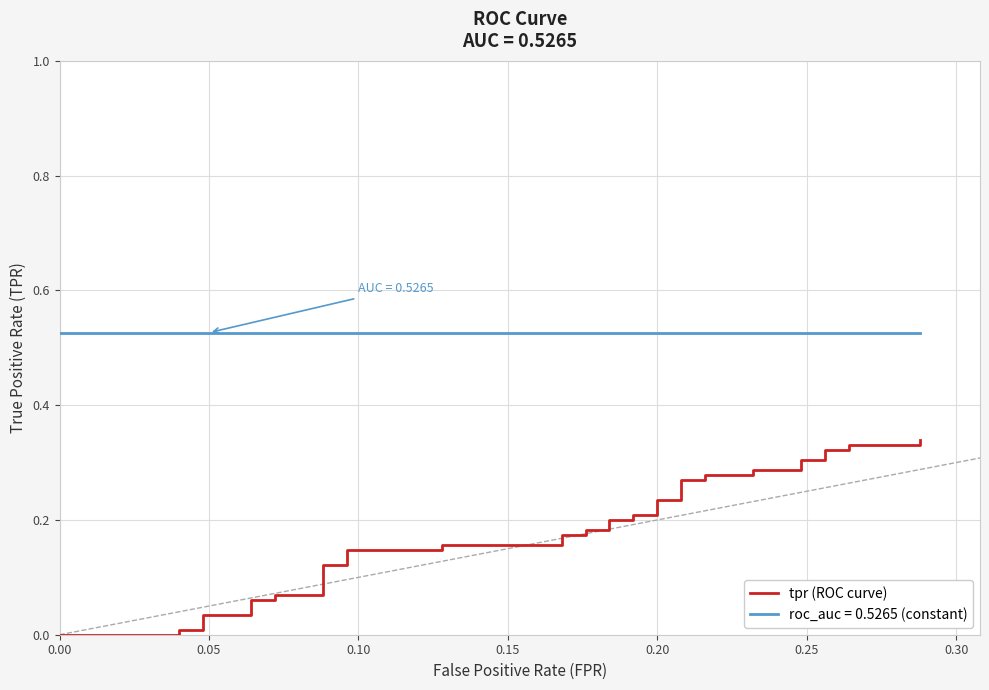

What are all the series names shown in the legend?

tpr, roc_auc